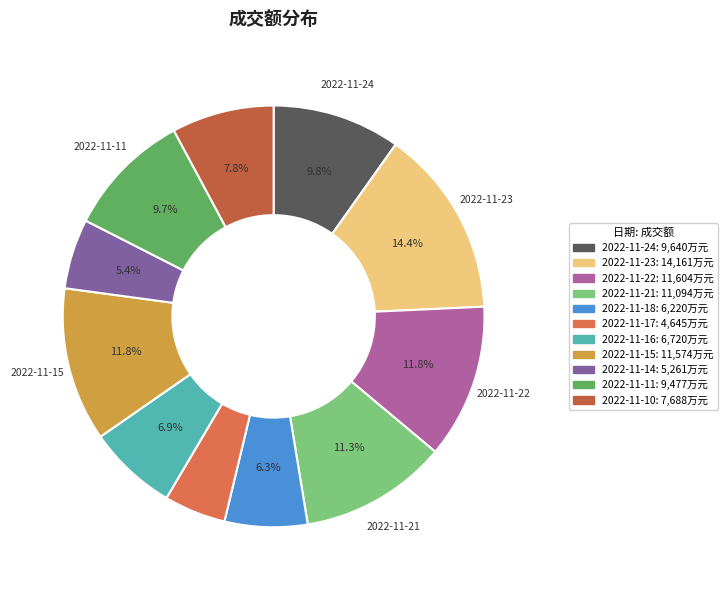

Approximately how many times larger is the value at 2022-11-16 compared to 2022-11-10?

0.9